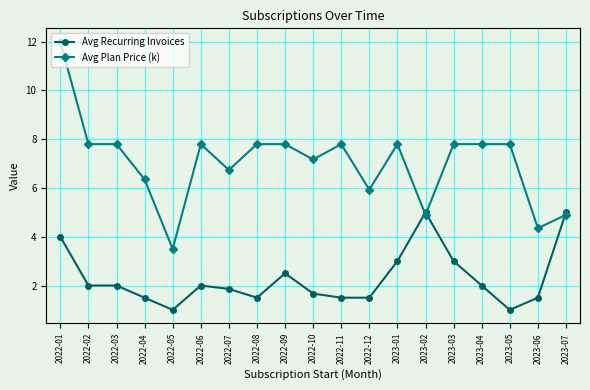

List the series in order of their peak value, lowest first.

Avg Recurring Invoices, Avg Plan Price (k)